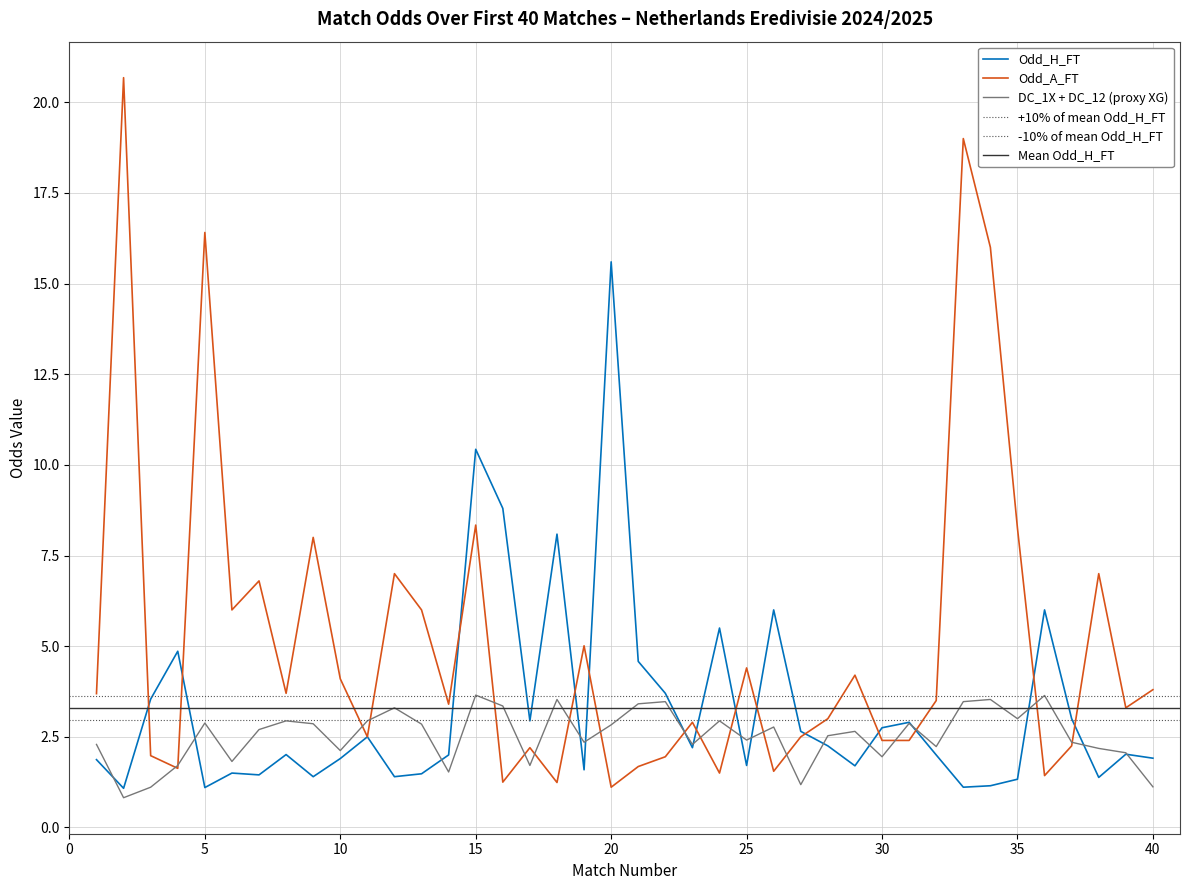

Read the Odd_A_FT value at 3.

2.0